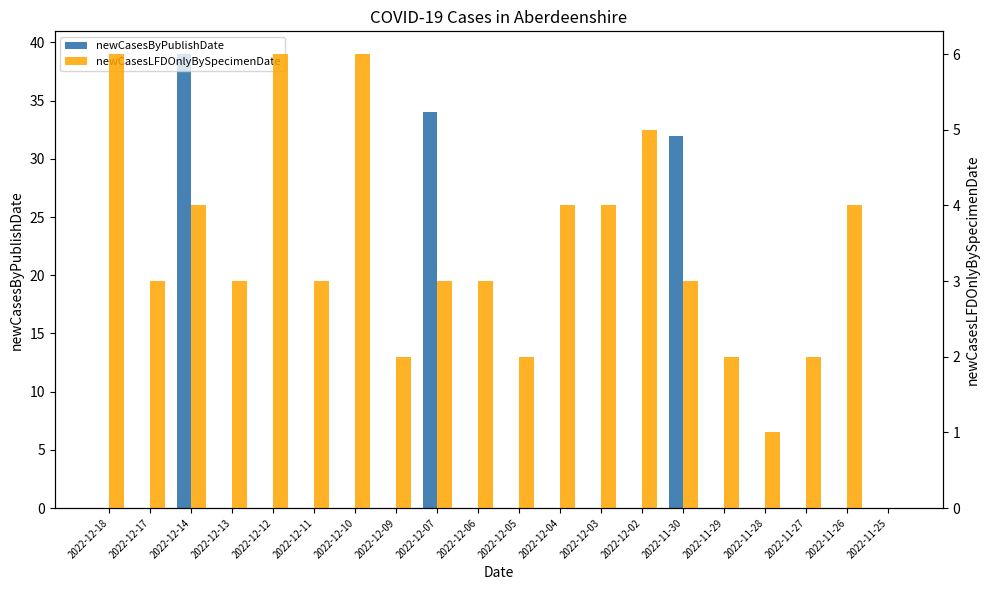

Rank the series at 2022-12-05 from lowest to highest value.

newCasesByPublishDate, newCasesLFDOnlyBySpecimenDate